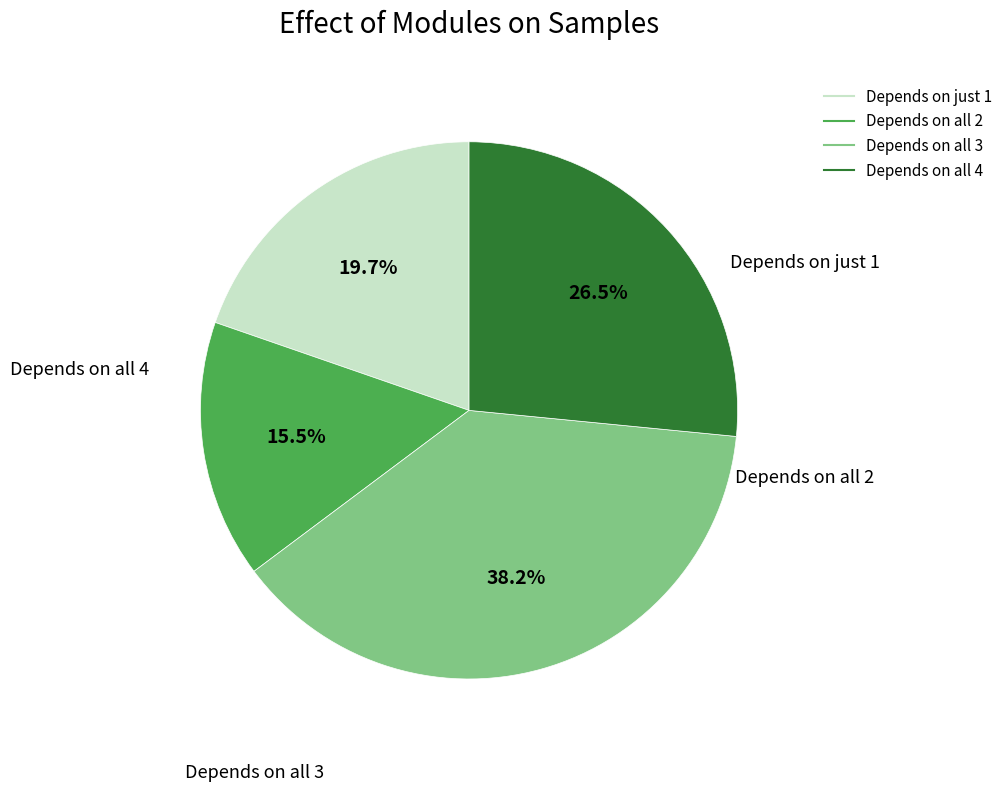

Does any single category account for the majority?

No